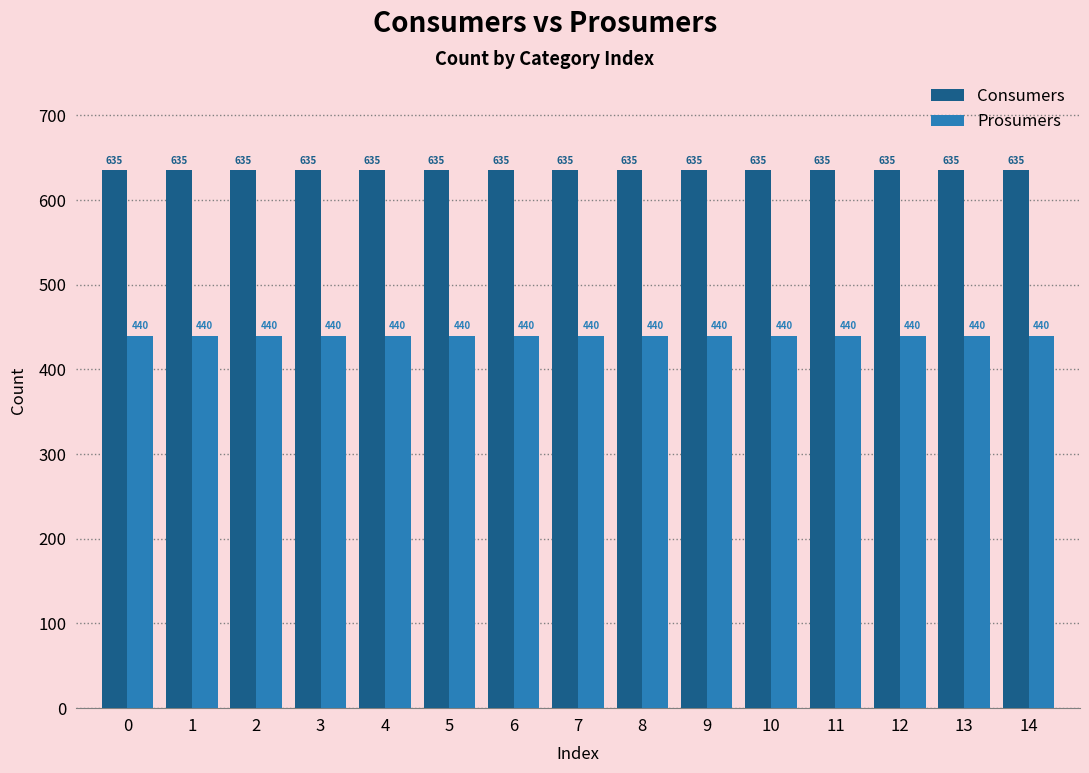

The Consumers series shows 635 at 3. True or false?

True